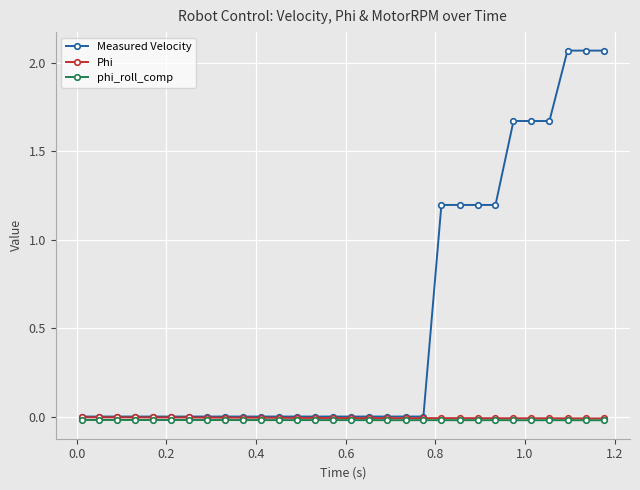

Which series has the widest spread of values?

Measured Velocity